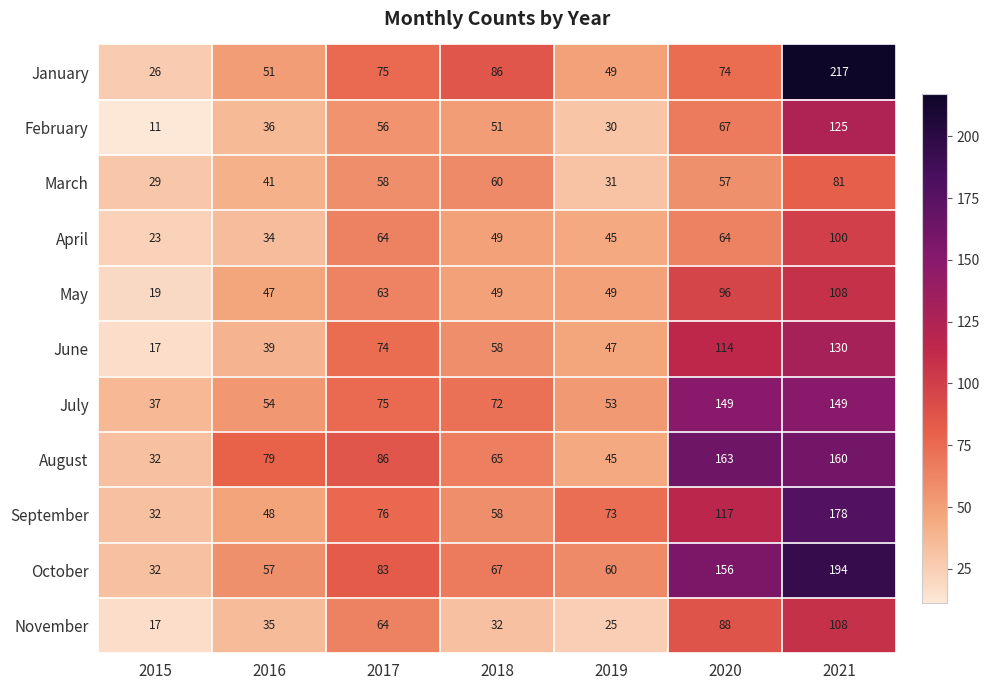

What is the lowest value of the July series?

37